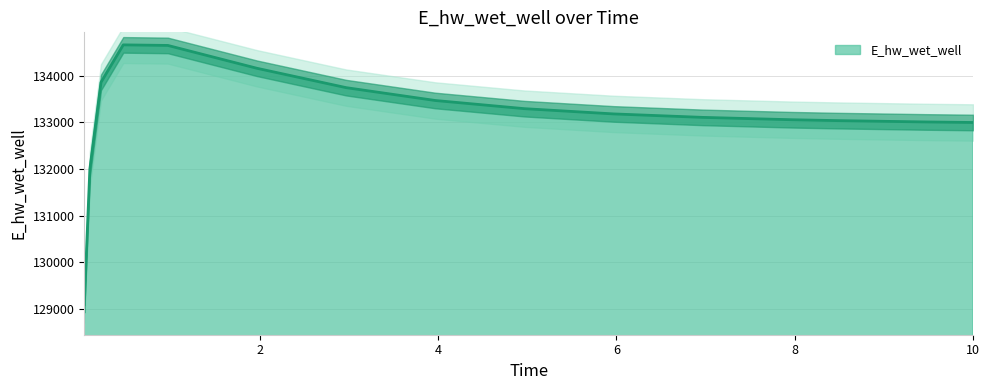

Reading right to left, transcribe all the data shown in this chart.

132998.7	133010.4	133039.3	133057.8	133108.4	133182.8	133295.5	133471.0	133747.1	134162.7	134654.1	134666.3	133860.8	131996.8	129084.5